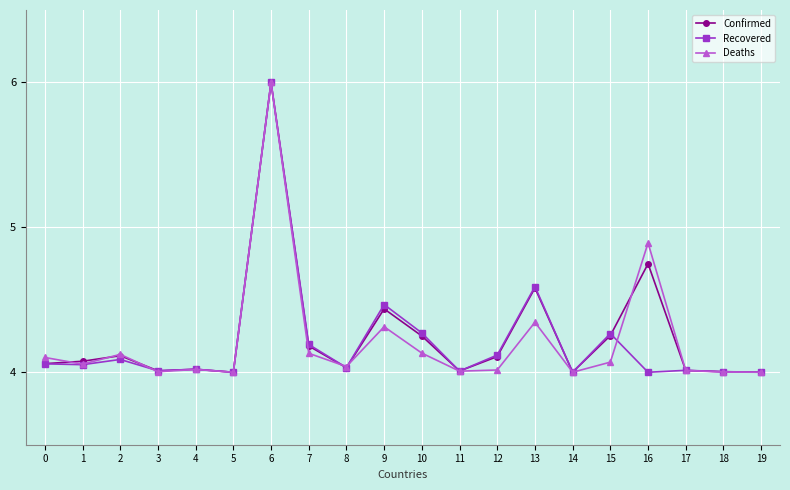

What is the total value across all series at 12?

12.2